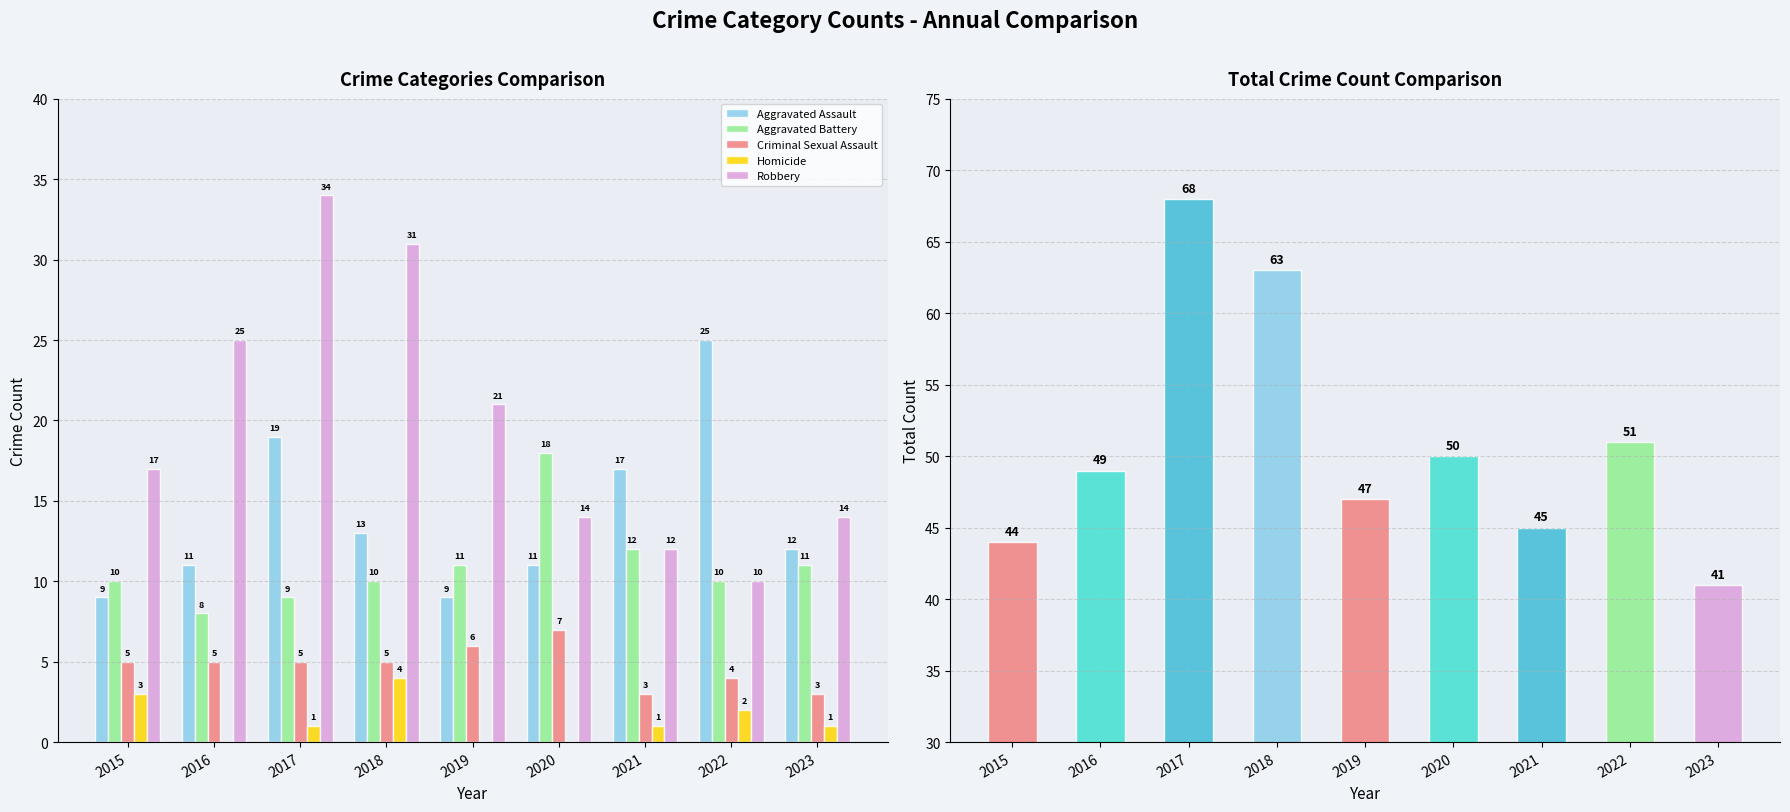

What is the spread (max minus min) of values at 2023?

40